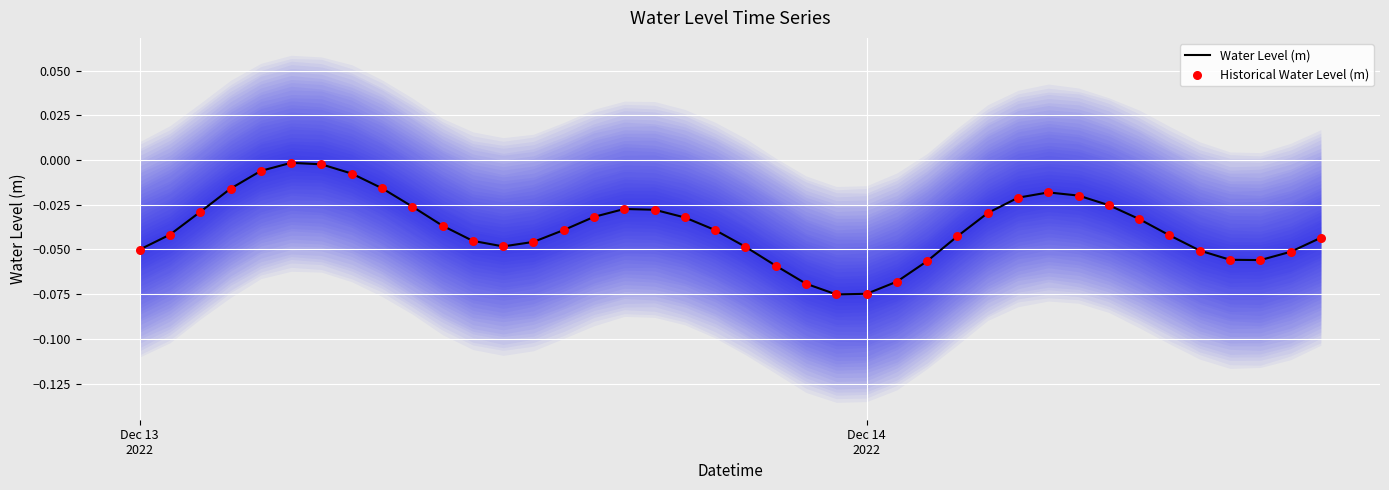

What are all the series names shown in the legend?

Water Level (m), Historical Water Level (m)